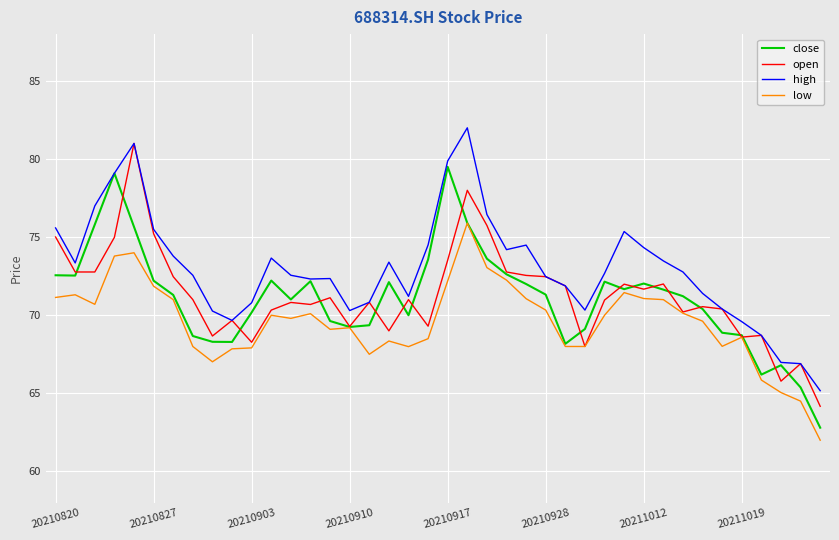

What is the lowest value of the open series?

64.2